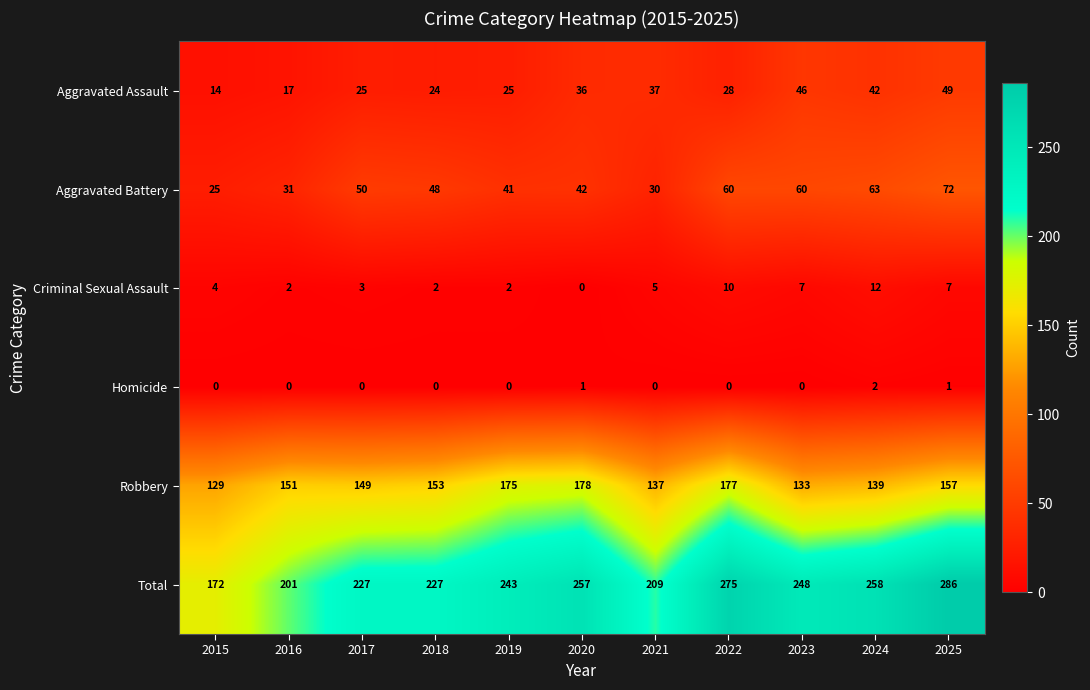

Where is Criminal Sexual Assault nearest to the value 6?

2021